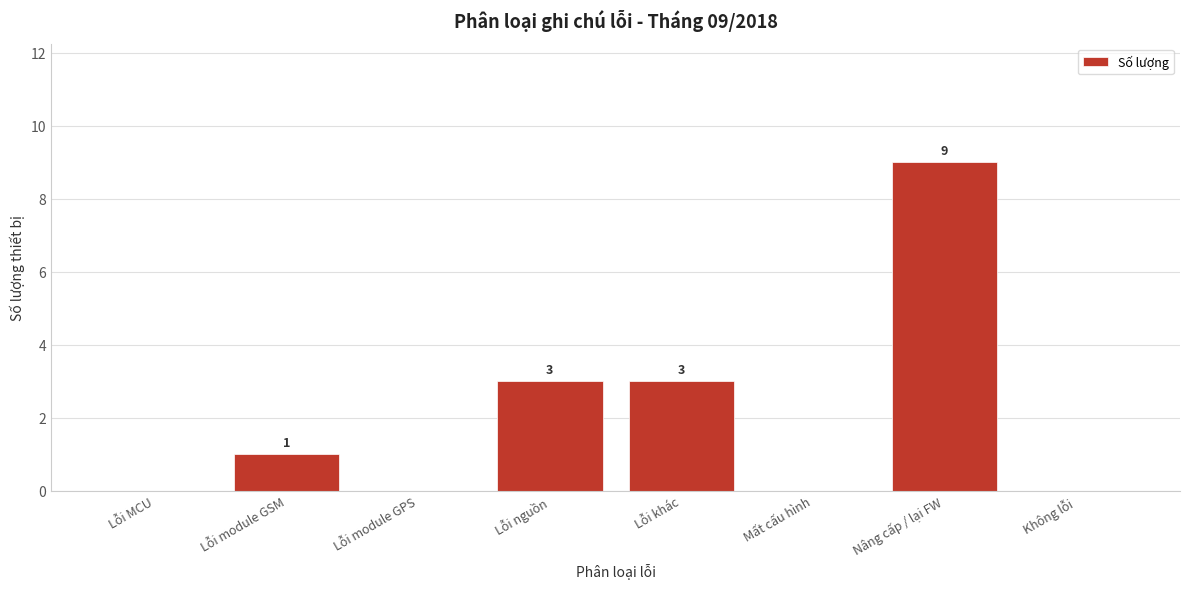

Reading left to right, what are all the values shown in this chart?

Lỗi MCU=0	Lỗi module GSM=1	Lỗi module GPS=0	Lỗi nguồn=3	Lỗi khác=3	Mất cấu hình=0	Nâng cấp / lại FW=9	Không lỗi=0